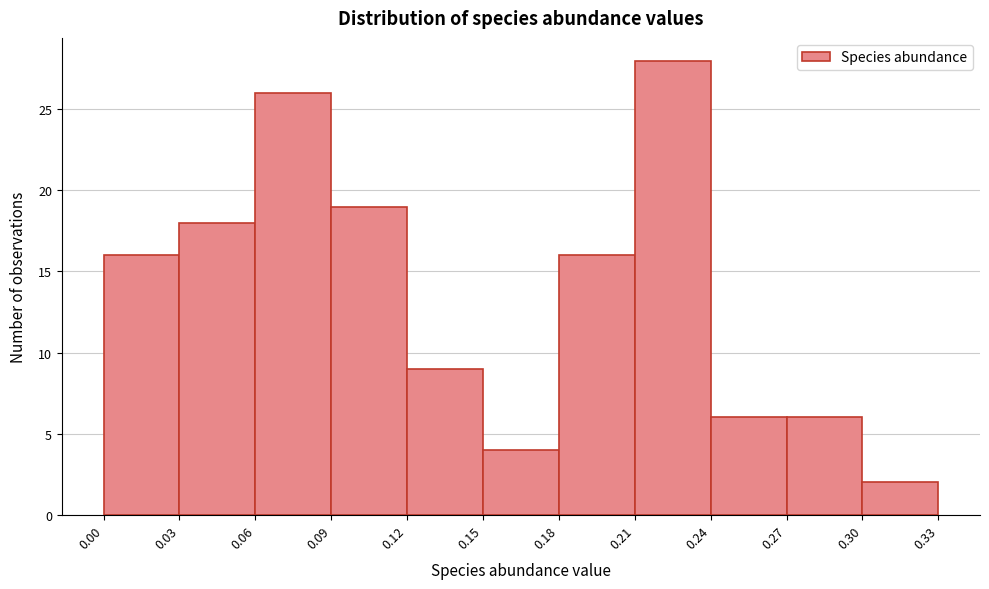

Reading left to right, list every bar in this chart as the range it spans on the x-axis followed by its height. The values are not printed on the chart, so give them approximately, as read against the axis.

0.00 to 0.03: 16
0.03 to 0.06: 18
0.06 to 0.09: 26
0.09 to 0.12: 19
0.12 to 0.15: 9
0.15 to 0.18: 4
0.18 to 0.21: 16
0.21 to 0.24: 28
0.24 to 0.27: 6
0.27 to 0.30: 6
0.30 to 0.33: 2